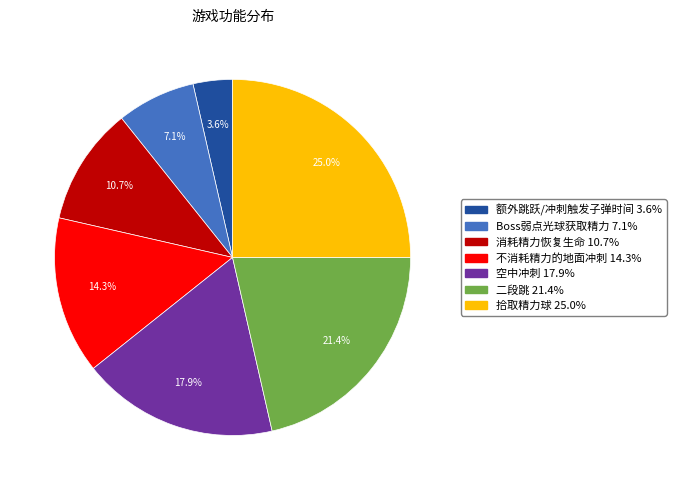

Combined, what portion of the pie is 拾取精力球 and 空中冲刺?

42.9%